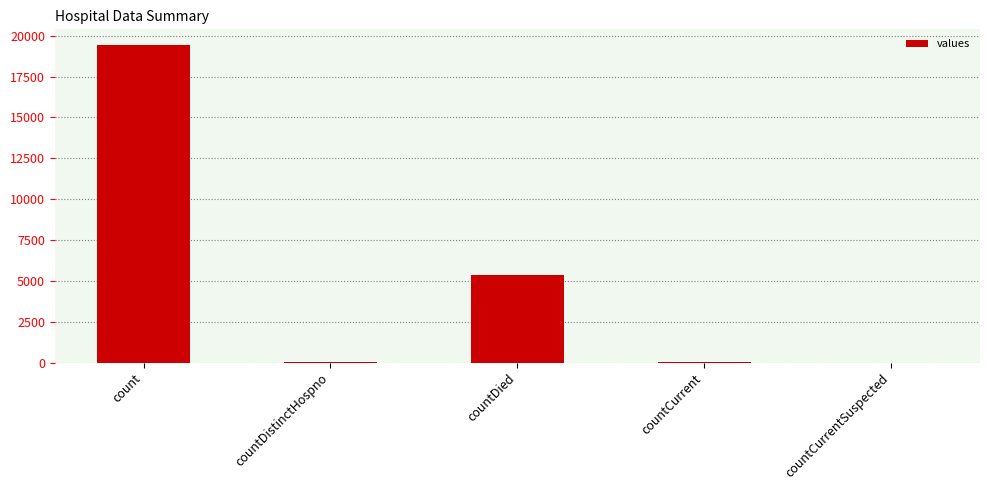

At which category does the chart reach its peak across all series?

count